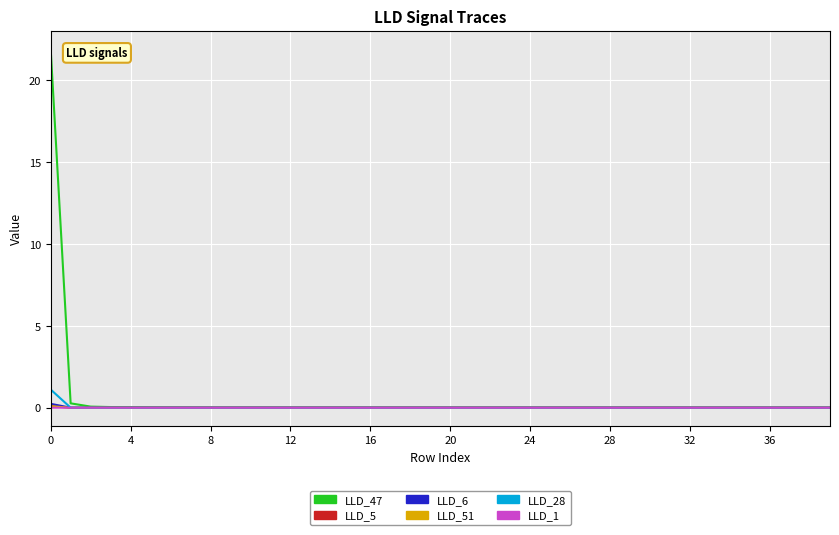

What is the highest value of the LLD_47 series?

21.9